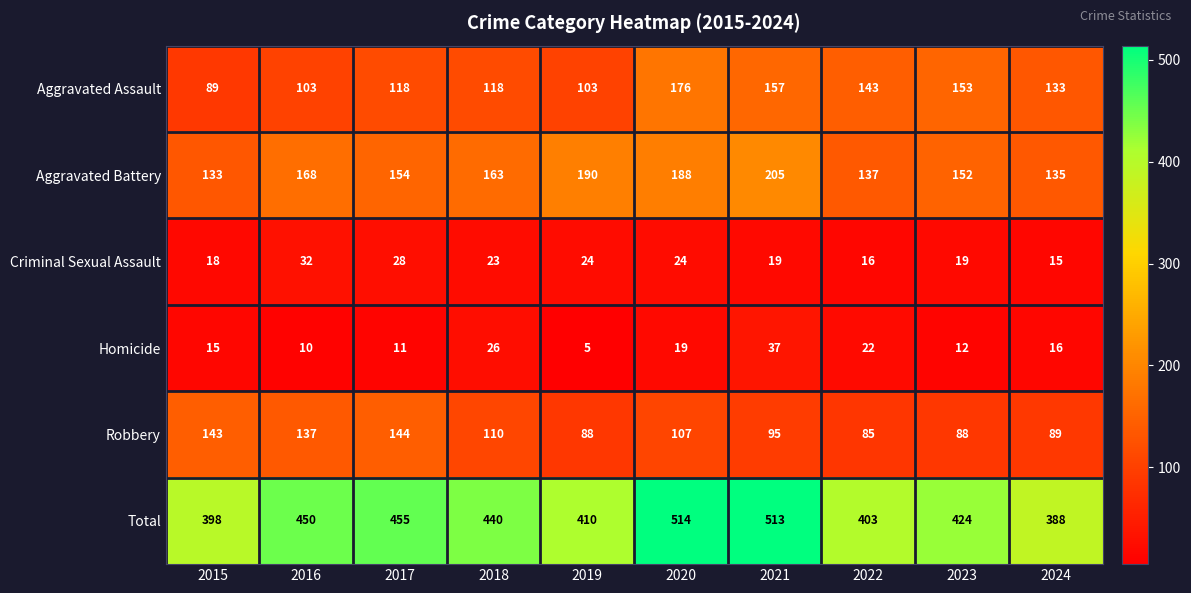

Rank the series at 2022 from highest to lowest value.

Total, Aggravated Assault, Aggravated Battery, Robbery, Homicide, Criminal Sexual Assault